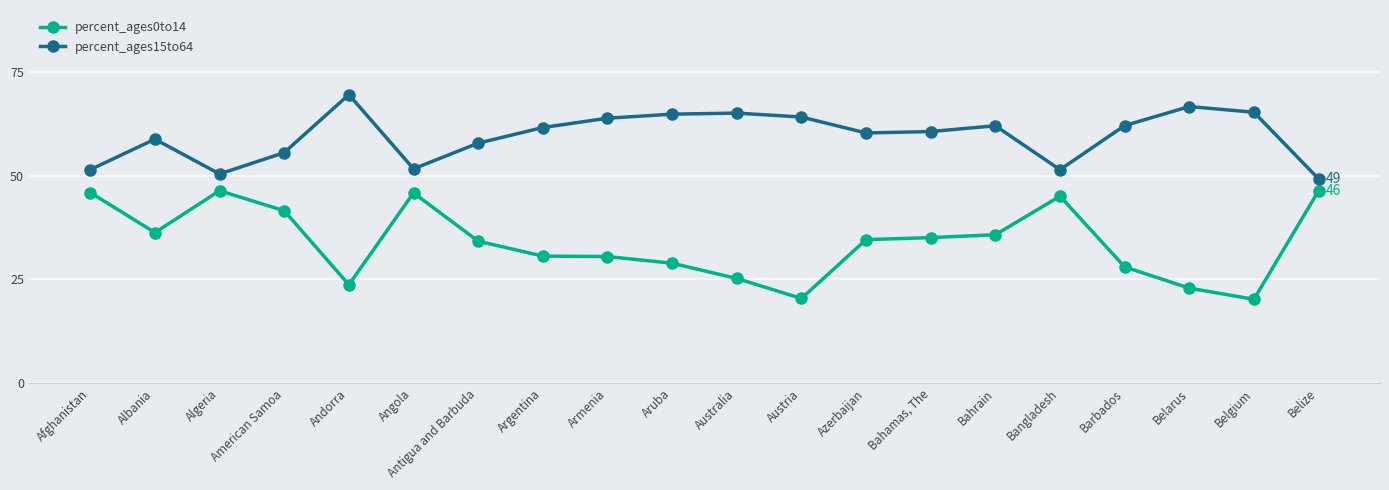

True or false: percent_ages15to64 and percent_ages0to14 cross at least once.

False